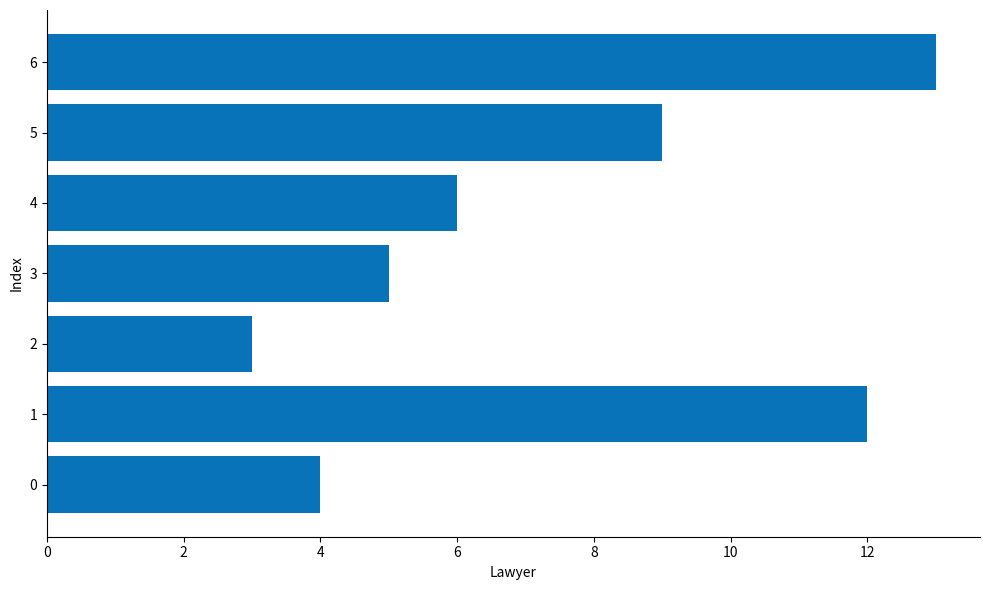

The value at 0 is 1. True or false?

False